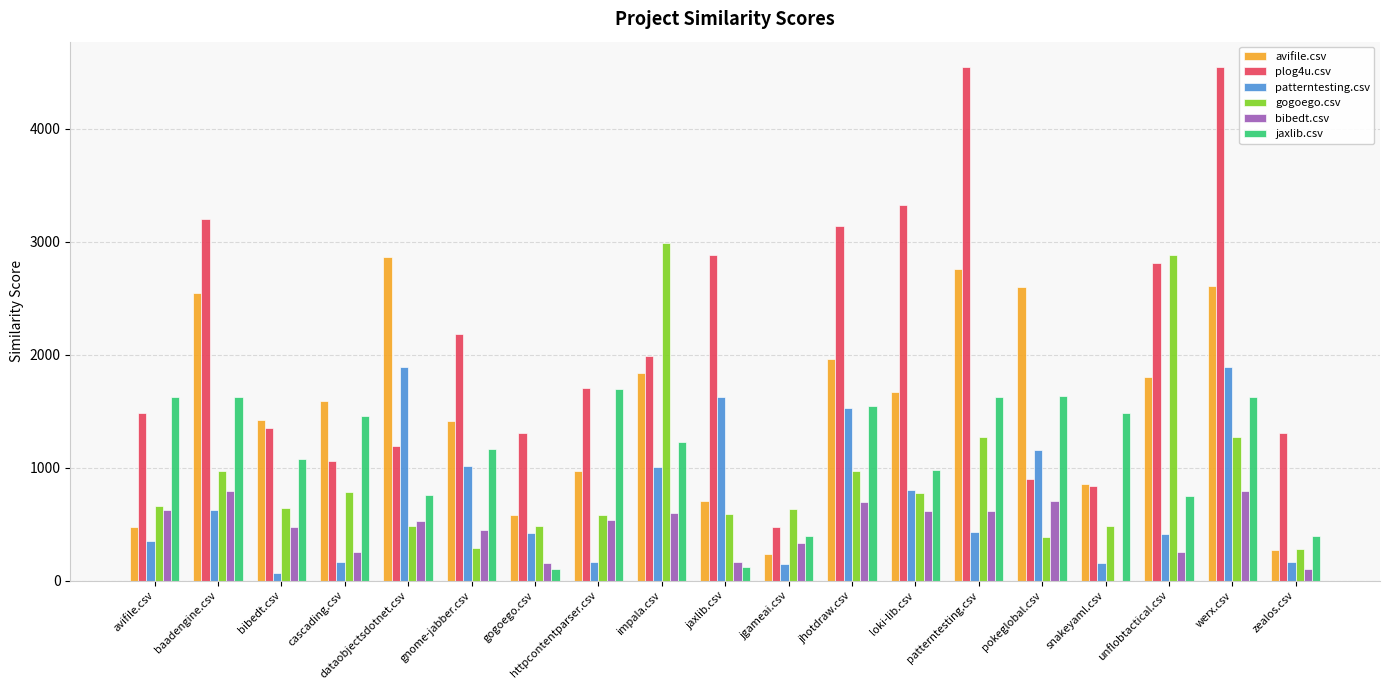

At which category is the sum across all series the highest?

werx.csv